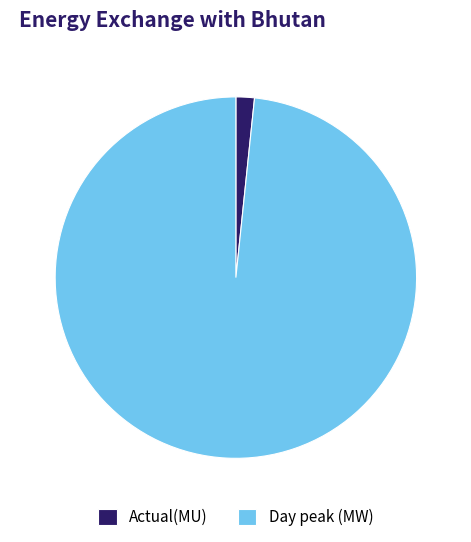

What is the ratio of the value at Day peak (MW) to the value at Actual(MU)?

59.6